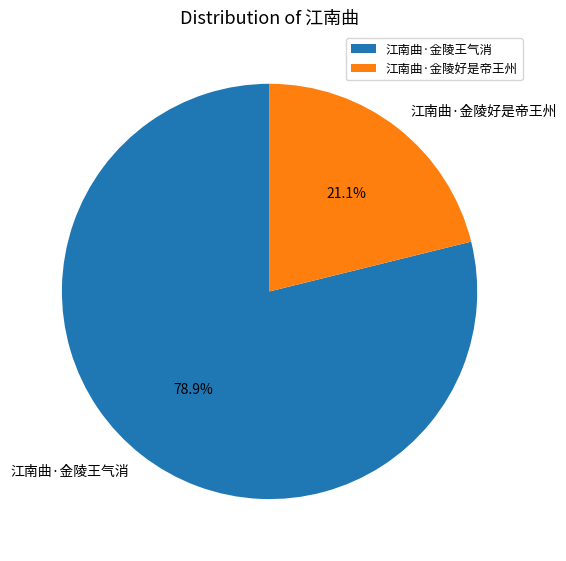

Approximately how many times larger is the value at 江南曲·金陵王气消 compared to 江南曲·金陵好是帝王州?

3.7